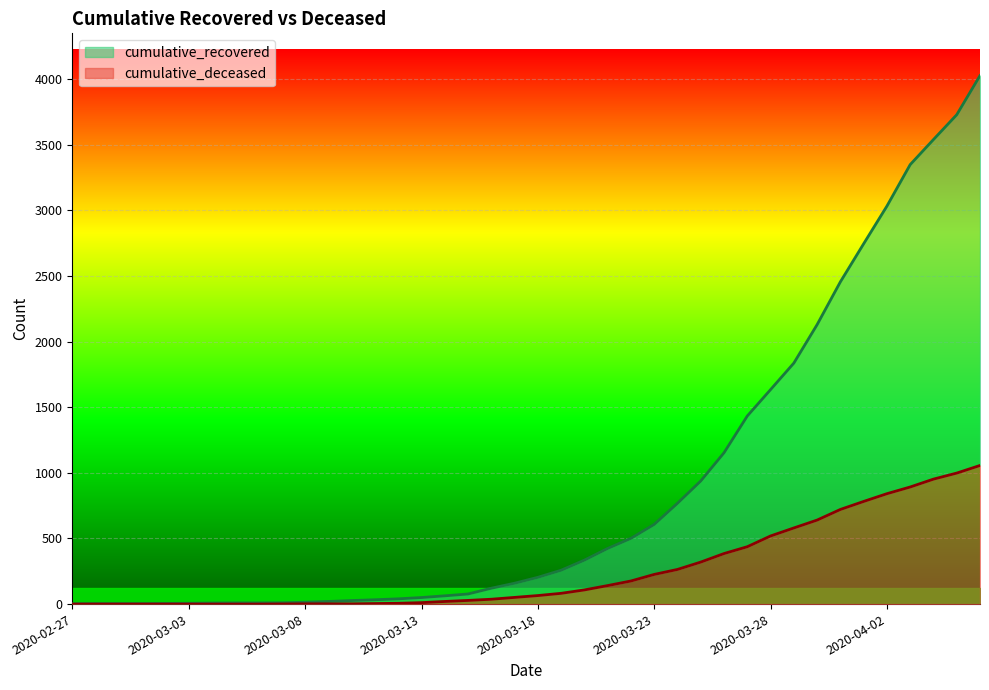

Which series changed the most between 2020-03-15 and 2020-03-17?

cumulative_recovered